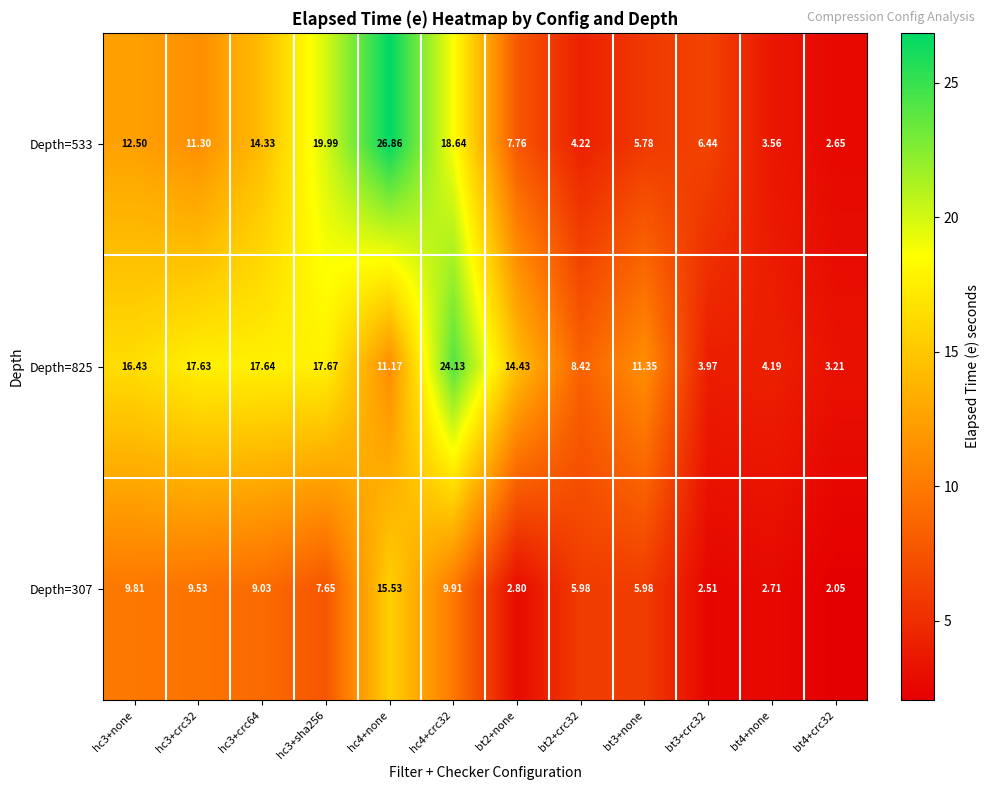

What is the total value across all series at hc4+none?

53.6